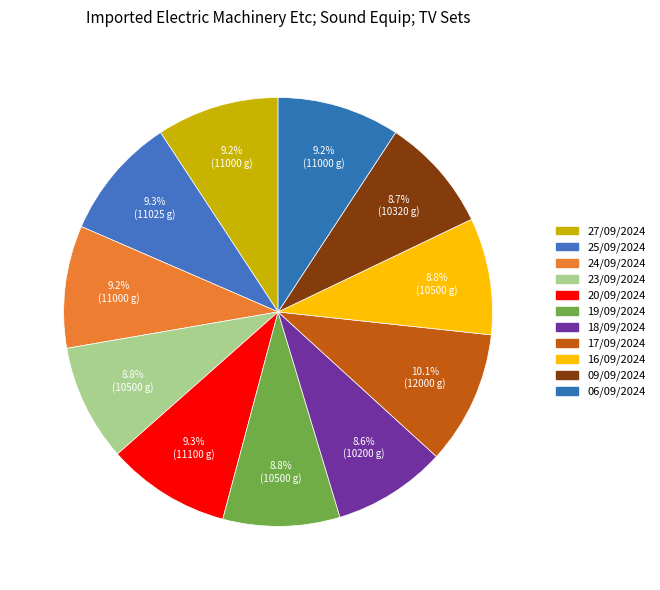

What is the change in value from 16/09/2024 to 09/09/2024?

-180